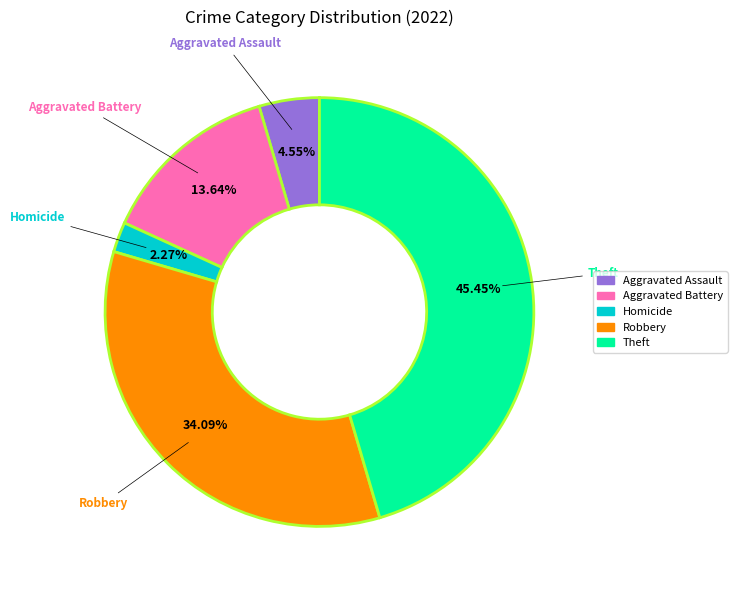

Is there a majority slice in this chart?

No